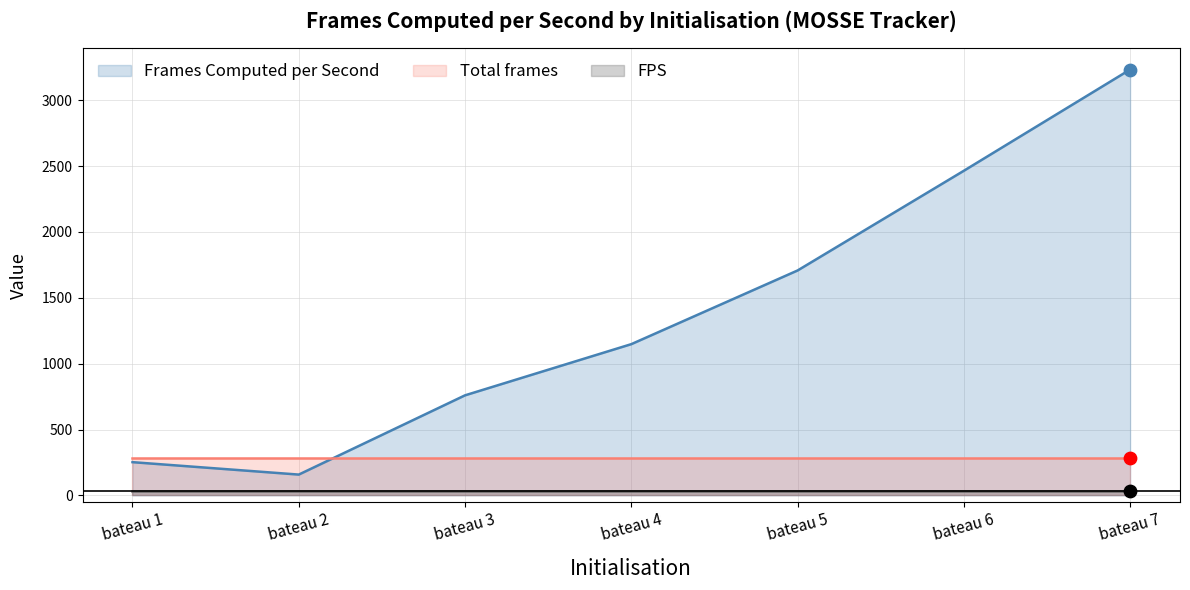

Which series reaches the minimum Y coordinate?

FPS